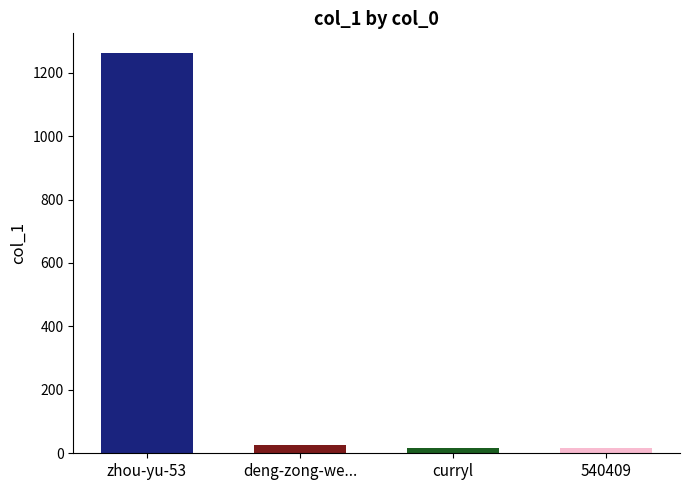

What is the greatest value displayed?

1261